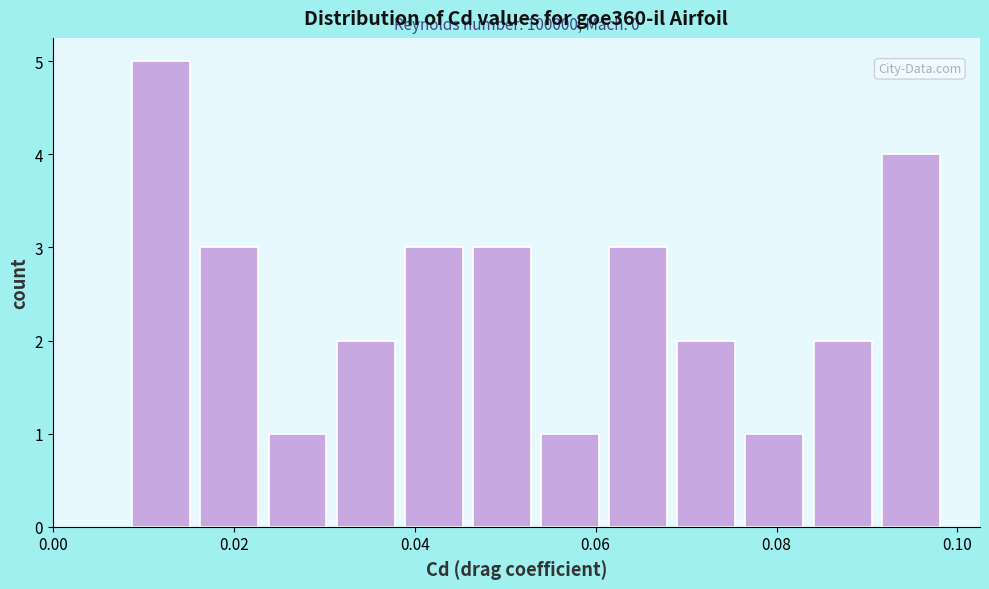

Read against the x-axis, roughly where is the centre of the tallest bar?

0.012